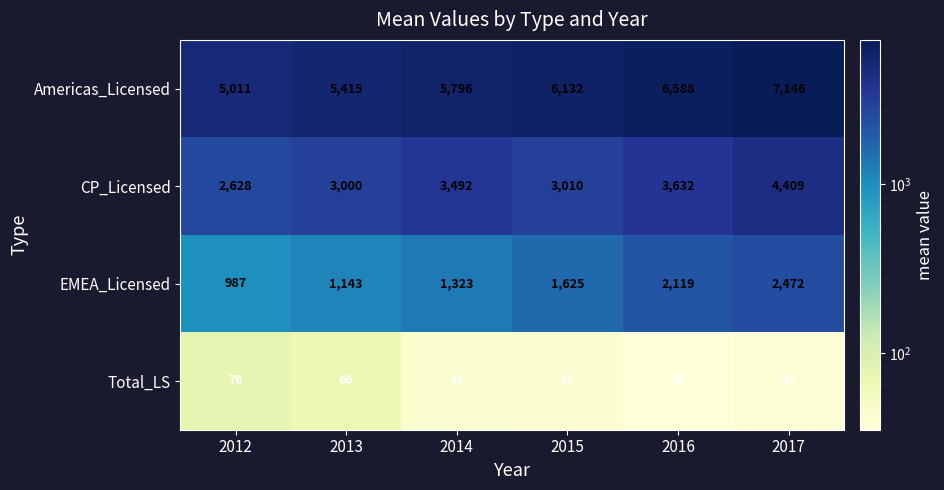

Reading right to left, list all the values displayed in this chart.

Americas_Licensed: 2017=7146	2016=6588	2015=6132	2014=5796	2013=5415	2012=5011
CP_Licensed: 2017=4409	2016=3632	2015=3010	2014=3492	2013=3000	2012=2628
EMEA_Licensed: 2017=2472	2016=2119	2015=1625	2014=1323	2013=1143	2012=987
Total_LS: 2017=37	2016=35	2015=41	2014=42	2013=66	2012=76